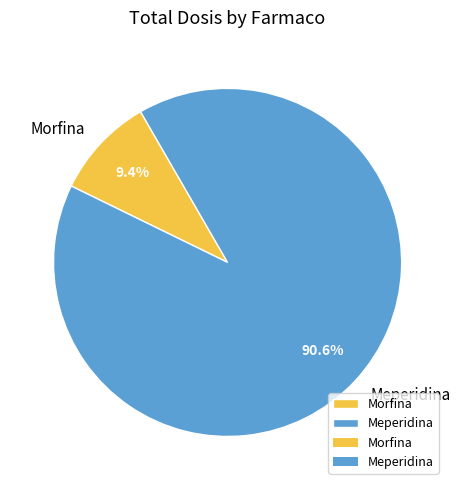

Rank the categories by value from highest to lowest.

Meperidina, Morfina